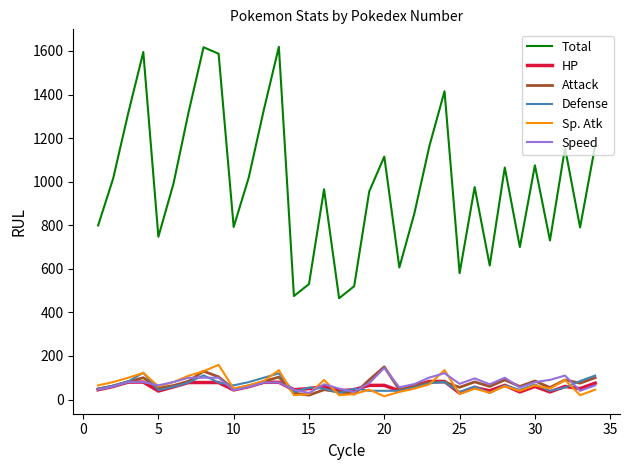

What is the maximum value for Attack?

150